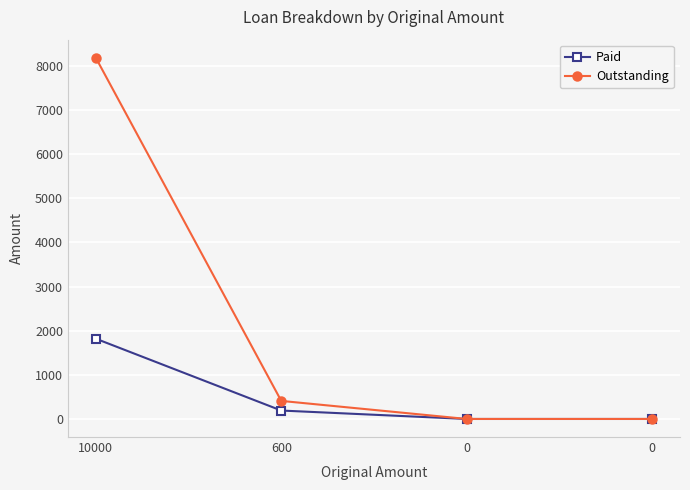

Which series has the largest range (max minus min)?

Outstanding